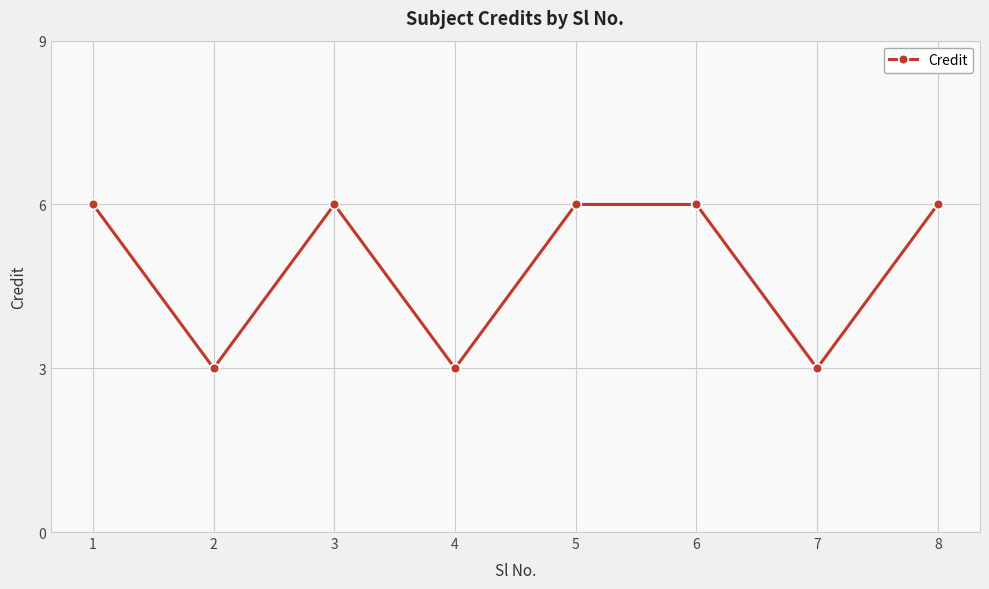

The value at 8 is 6. True or false?

True